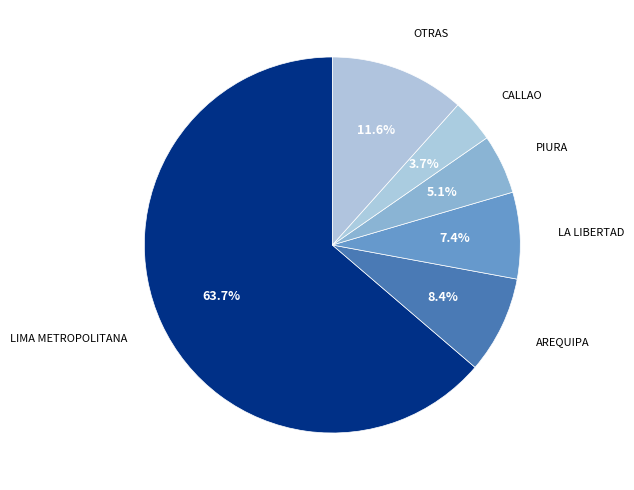

Is CALLAO the majority of the pie?

No